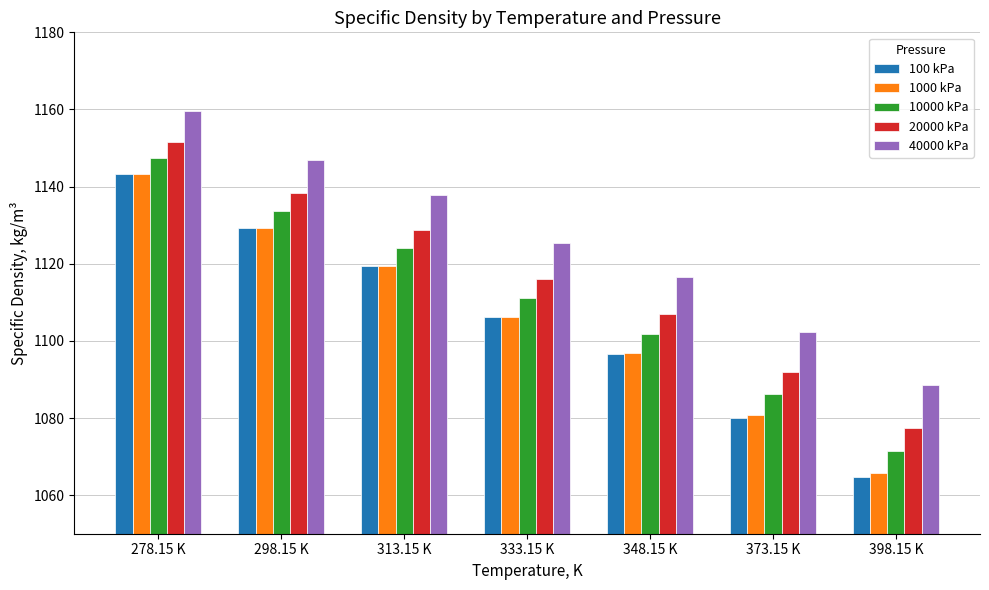

Is it true that 40000 kPa equals 1088.6 at 398.15 K?

True